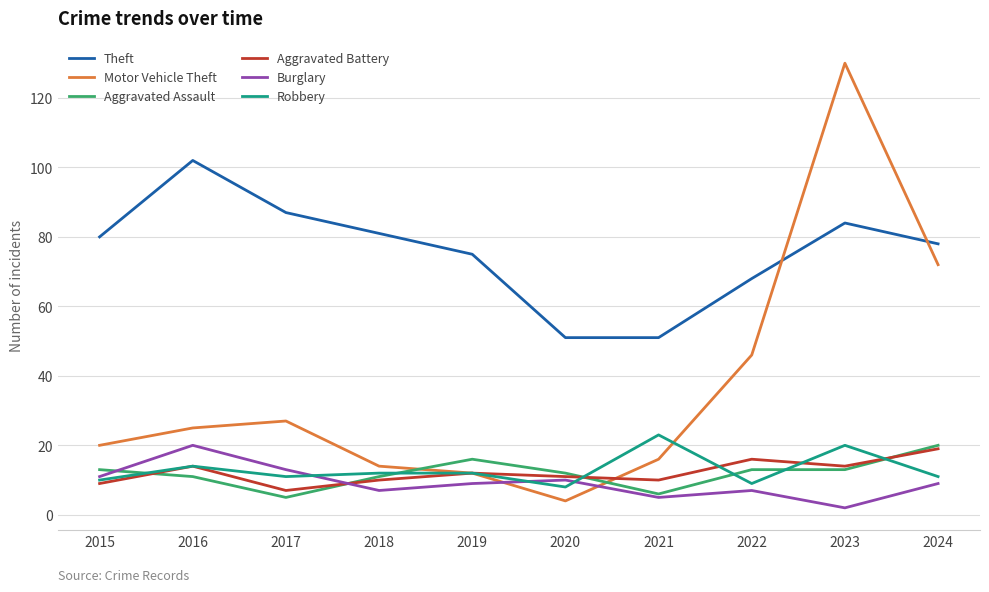

Reading right to left, extract all data points from this chart.

Theft: 78	84	68	51	51	75	81	87	102	80
Motor Vehicle Theft: 72	130	46	16	4	12	14	27	25	20
Aggravated Assault: 20	13	13	6	12	16	11	5	11	13
Aggravated Battery: 19	14	16	10	11	12	10	7	14	9
Burglary: 9	2	7	5	10	9	7	13	20	11
Robbery: 11	20	9	23	8	12	12	11	14	10